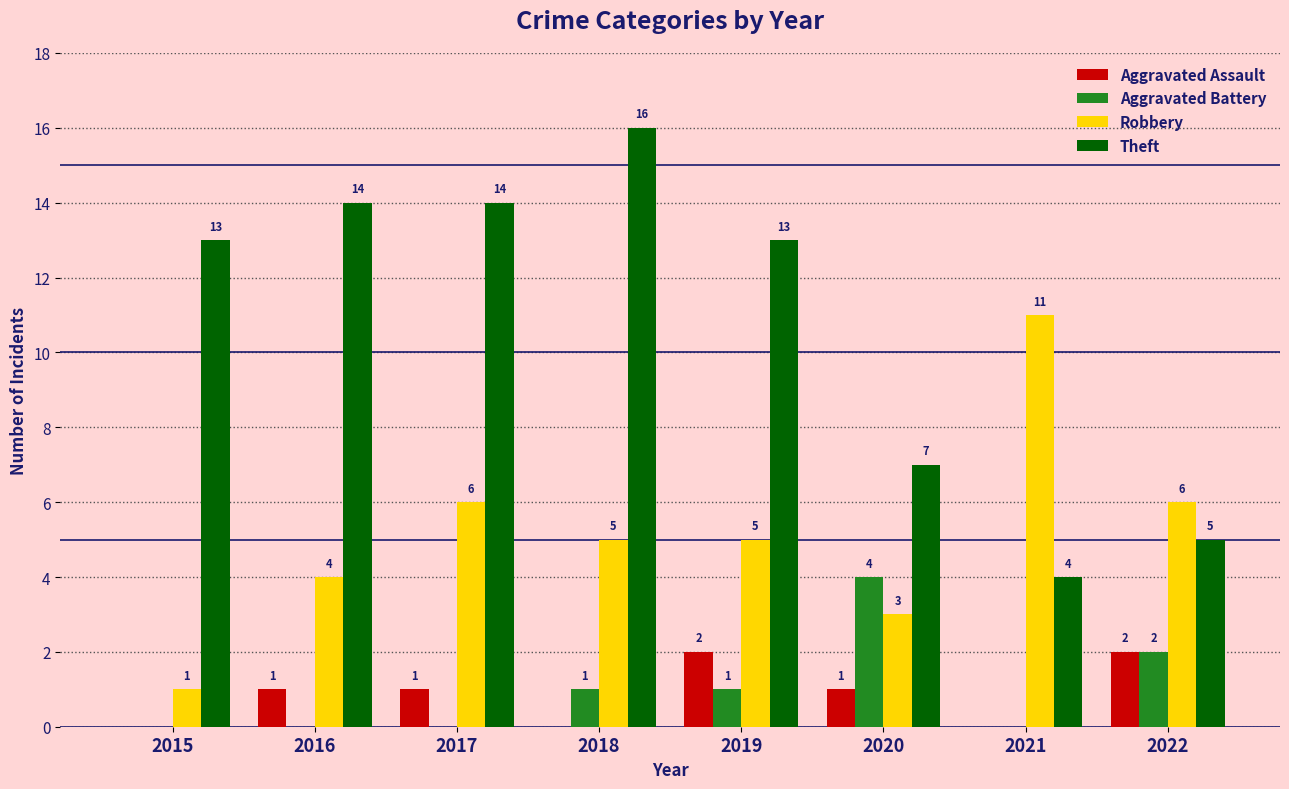

What is the sum of the Theft values at 2021 and 2022?

9